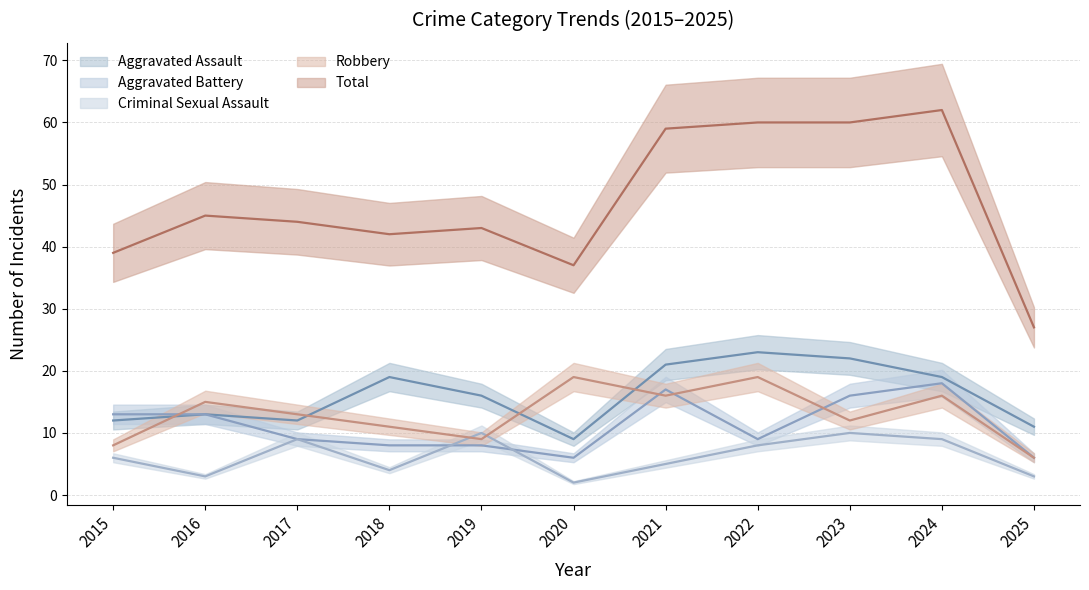

Which category has the lowest value in the Criminal Sexual Assault series?

2020